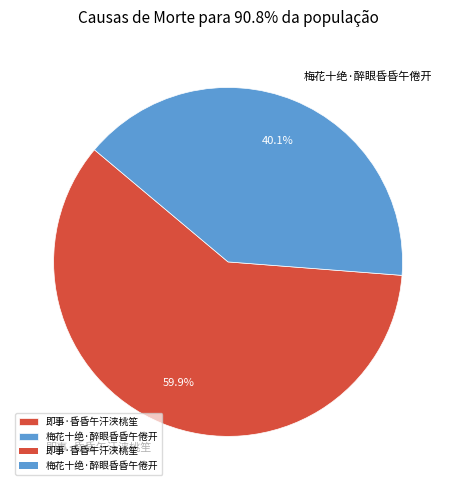

How many segments does this pie chart have?

2